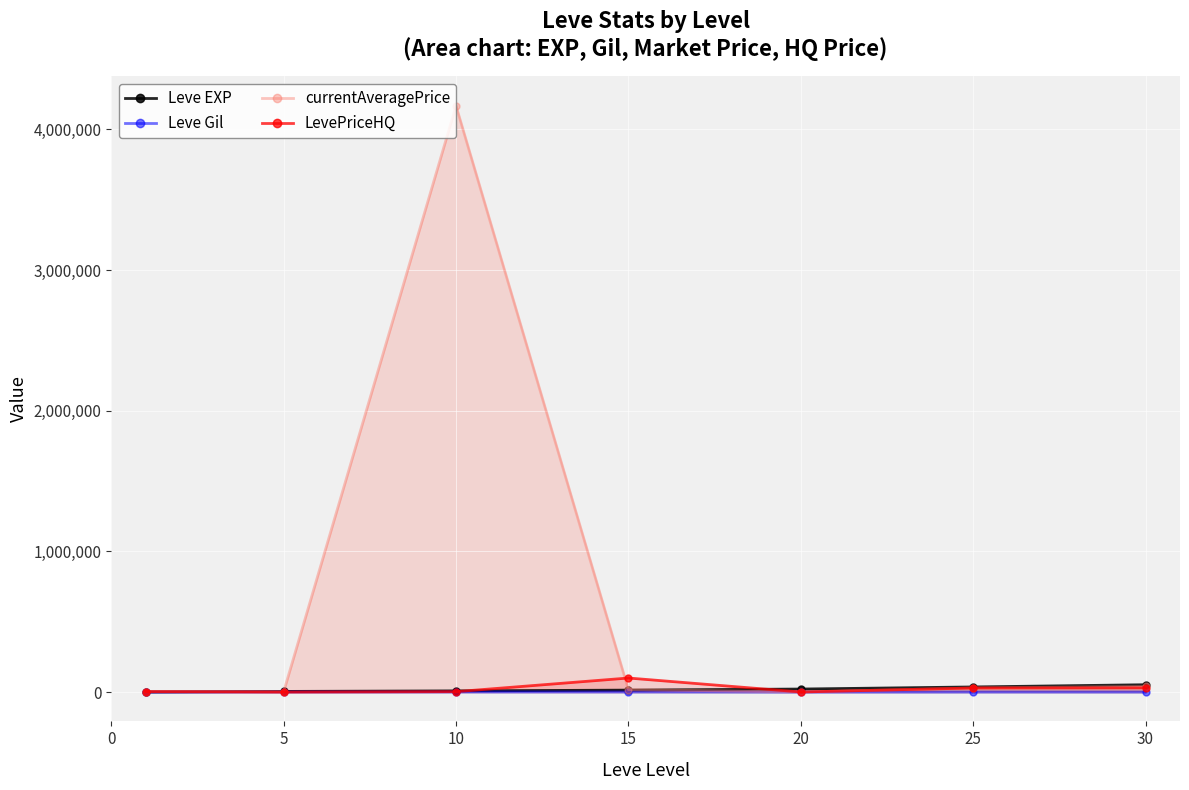

At which category is the sum across all series the highest?

10